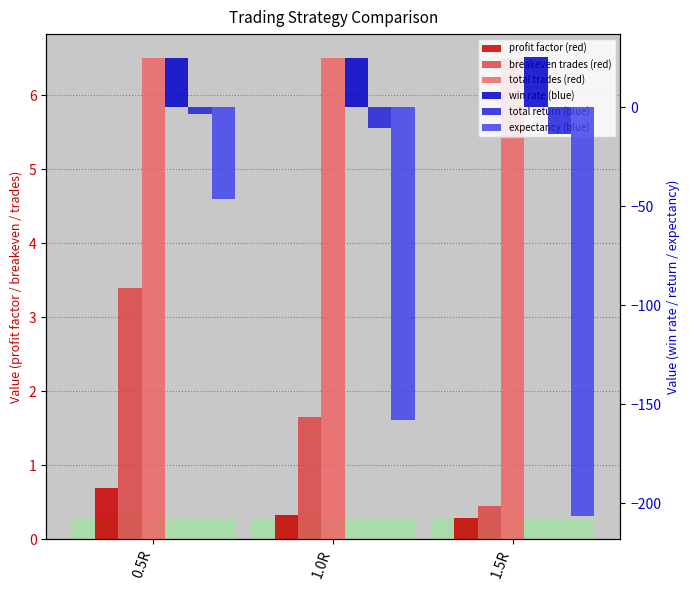

What is the difference between the maximum and minimum values in the expectancy series?

160.5